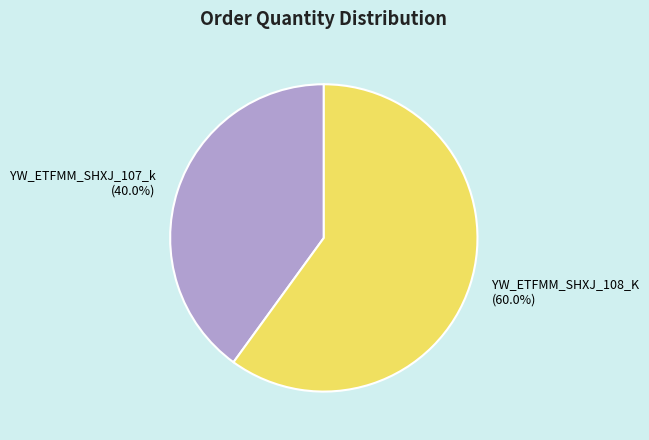

Count the number of slices in the pie.

2